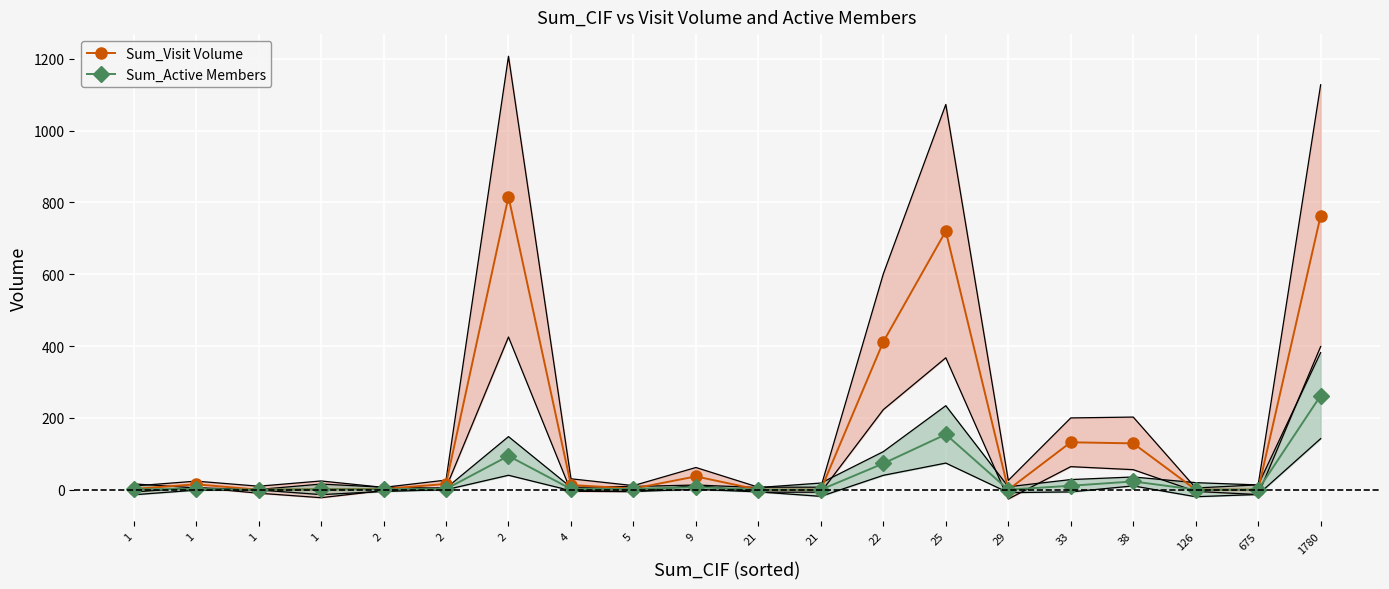

Which series has the largest range (max minus min)?

Sum_Visit Volume